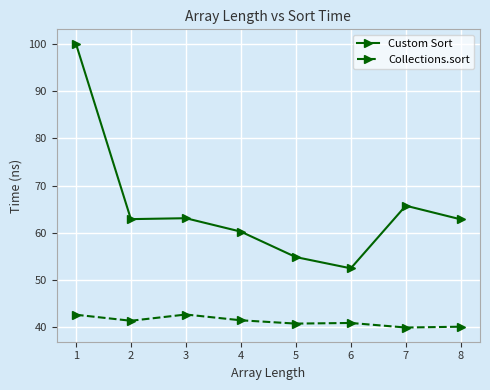

Which series changed the most between 1 and 7?

Custom Sort